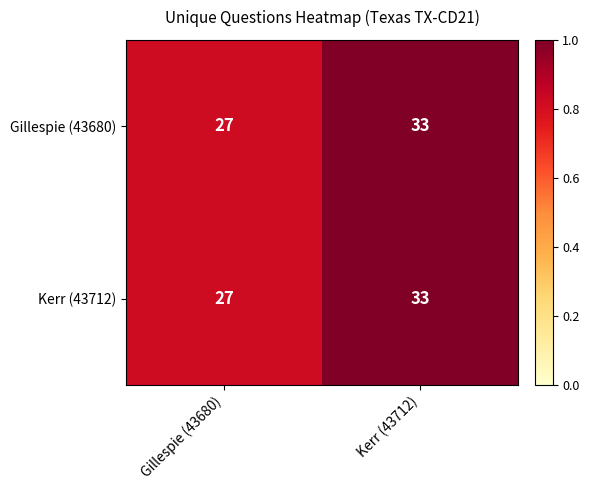

What is the approximate value of Gillespie (43680) at Kerr (43712)?

33